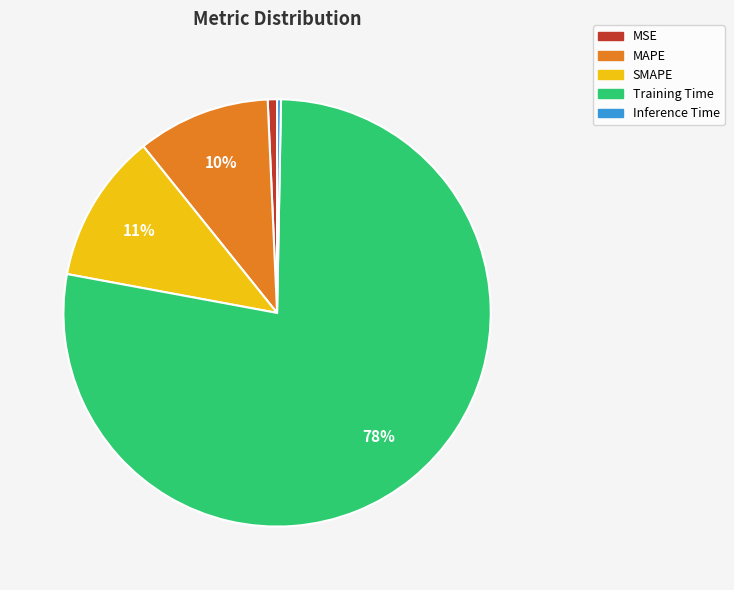

Does Training Time account for over 50% of the chart?

Yes